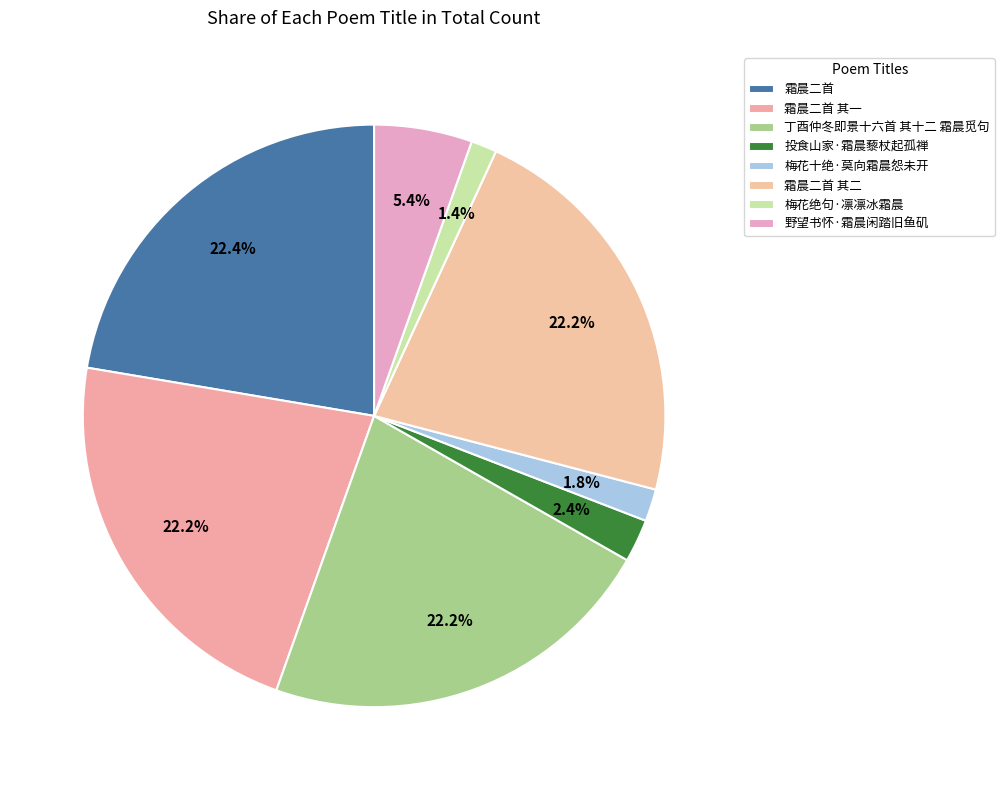

Rank the categories by value from highest to lowest.

霜晨二首, 霜晨二首 其二, 霜晨二首 其一, 丁酉仲冬即景十六首 其十二 霜晨觅句, 野望书怀·霜晨闲踏旧鱼矶, 投食山家·霜晨藜杖起孤禅, 梅花十绝·莫向霜晨怨未开, 梅花绝句·凛凛冰霜晨